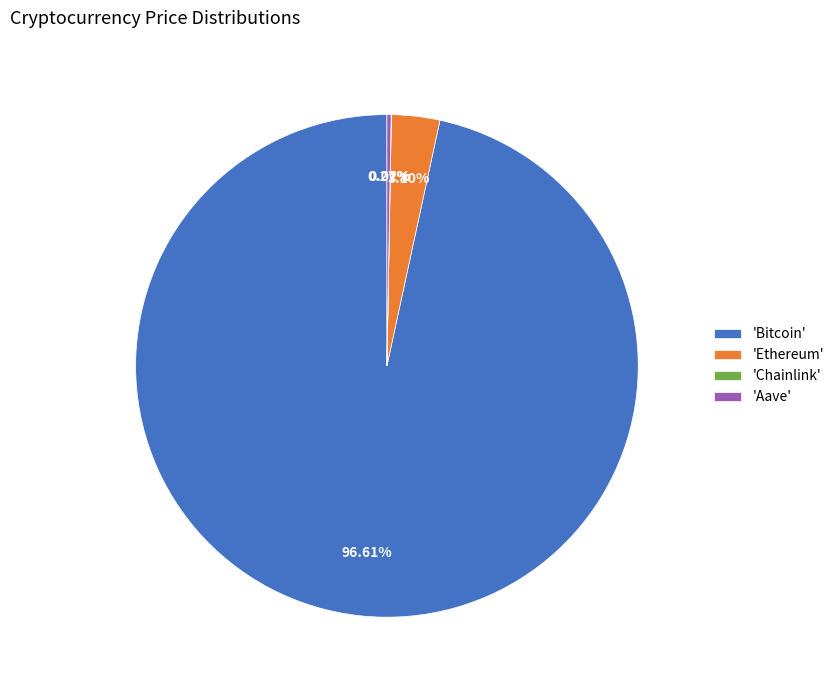

Which category accounts for the majority?

'Bitcoin'